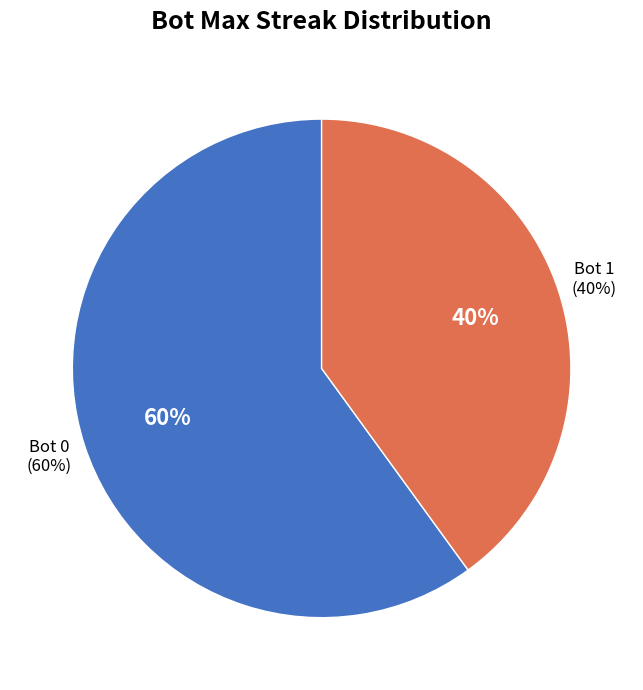

Rank the categories by value from highest to lowest.

0, 1